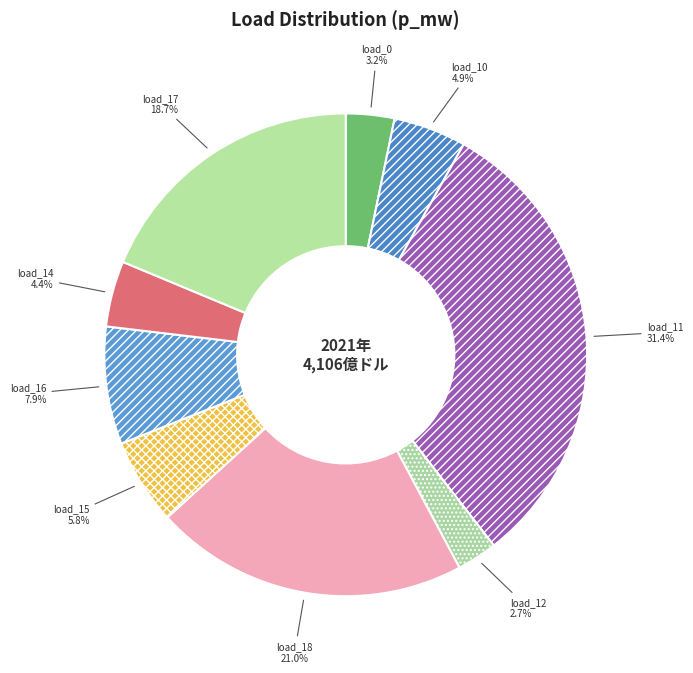

Does any single category account for the majority?

No